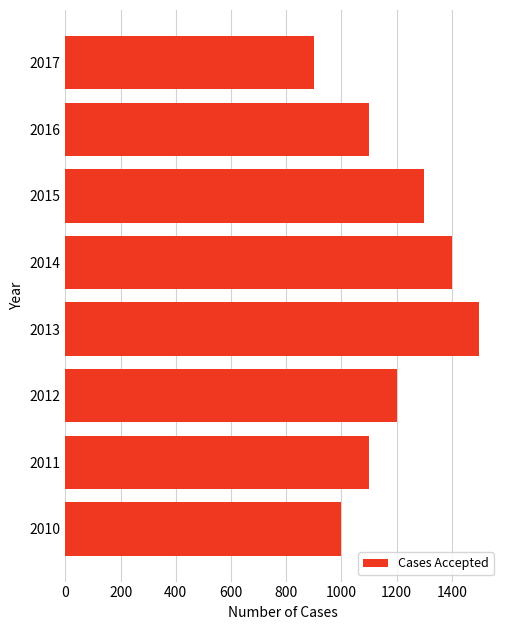

Where is the data nearest to the value 1200?

2012